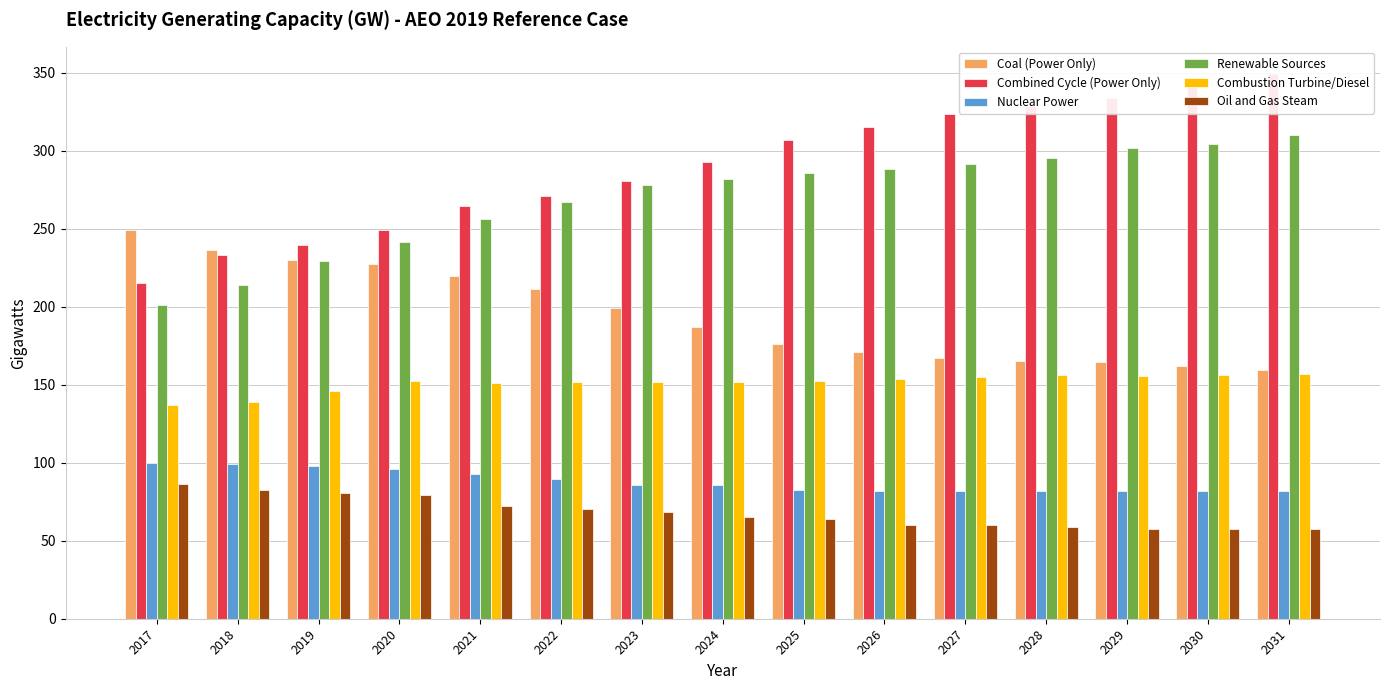

How many bars are there in each group?

6